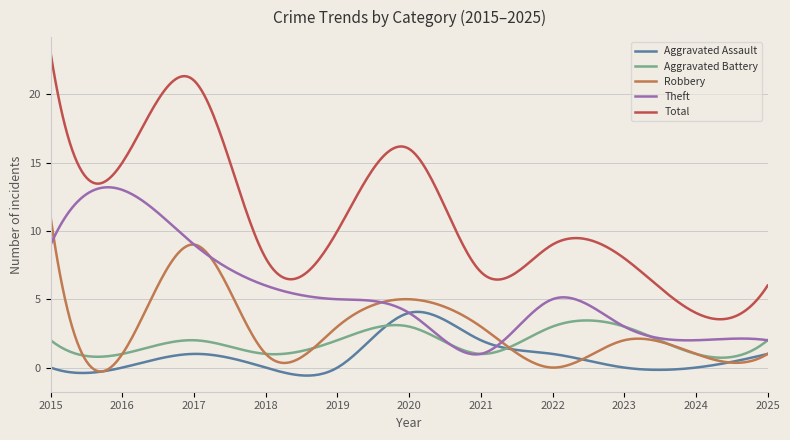

Which series has the largest range (max minus min)?

Total